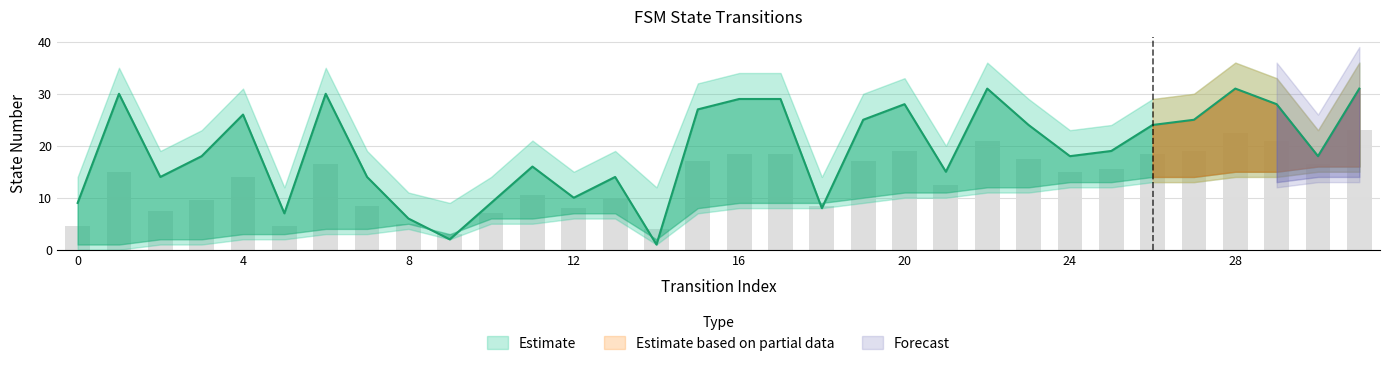

Which has a higher value, 17 or 9?

17